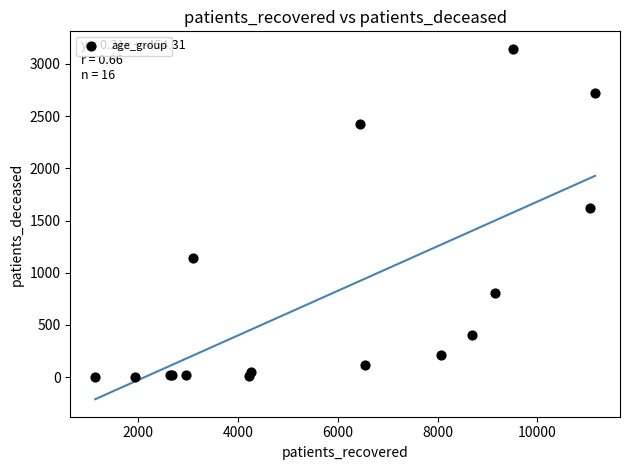

What Y value in the scatter plot is closest to 1573?

1618